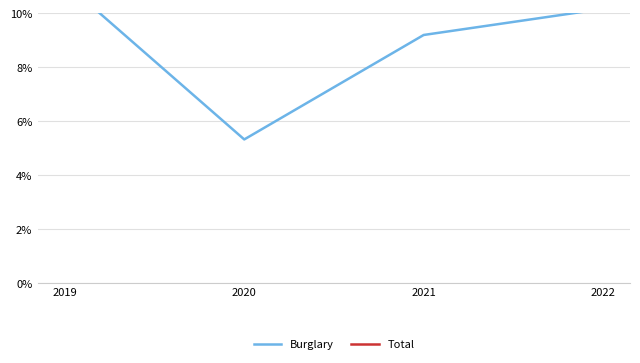

Count the number of categories in the chart.

4